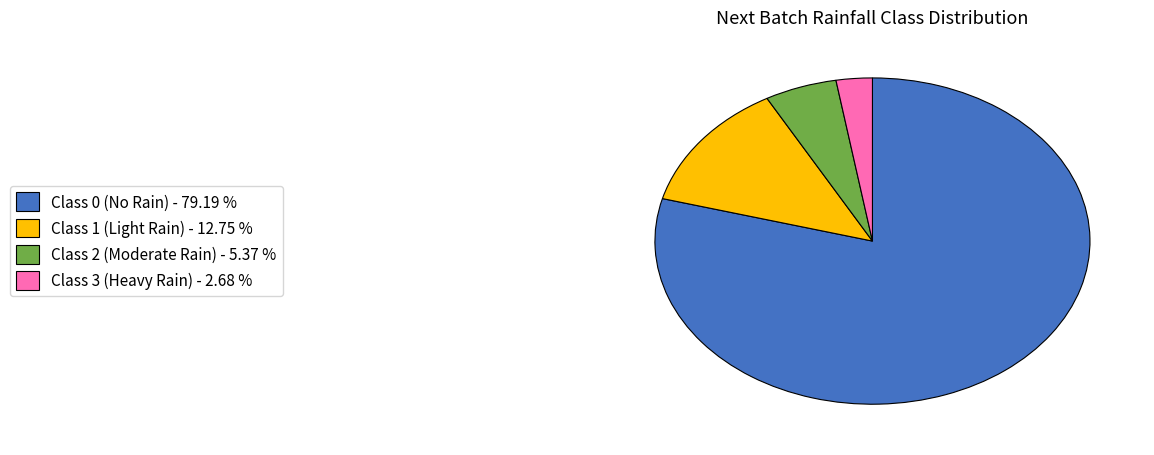

Rank the categories by value from lowest to highest.

Class 3 (Heavy Rain) - 2.68 %, Class 2 (Moderate Rain) - 5.37 %, Class 1 (Light Rain) - 12.75 %, Class 0 (No Rain) - 79.19 %